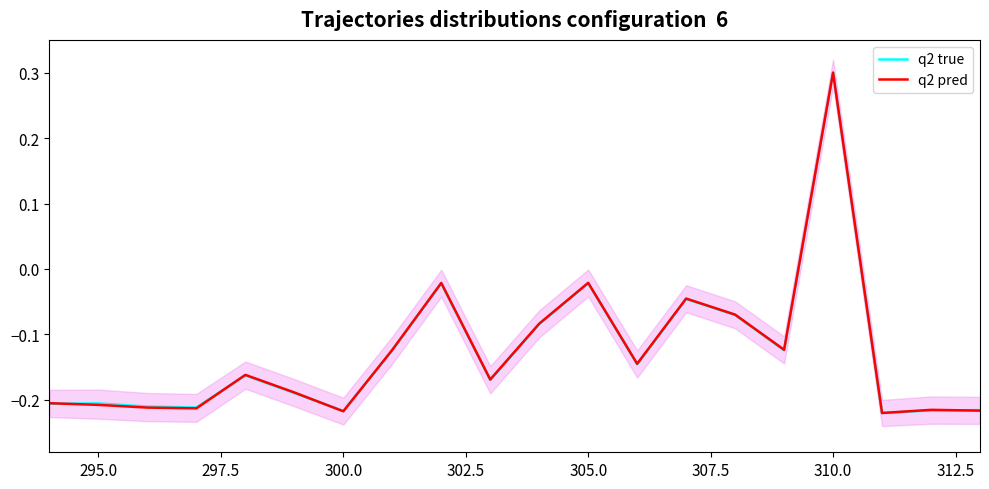

Which category has the highest value in the q2 pred series?

310.0